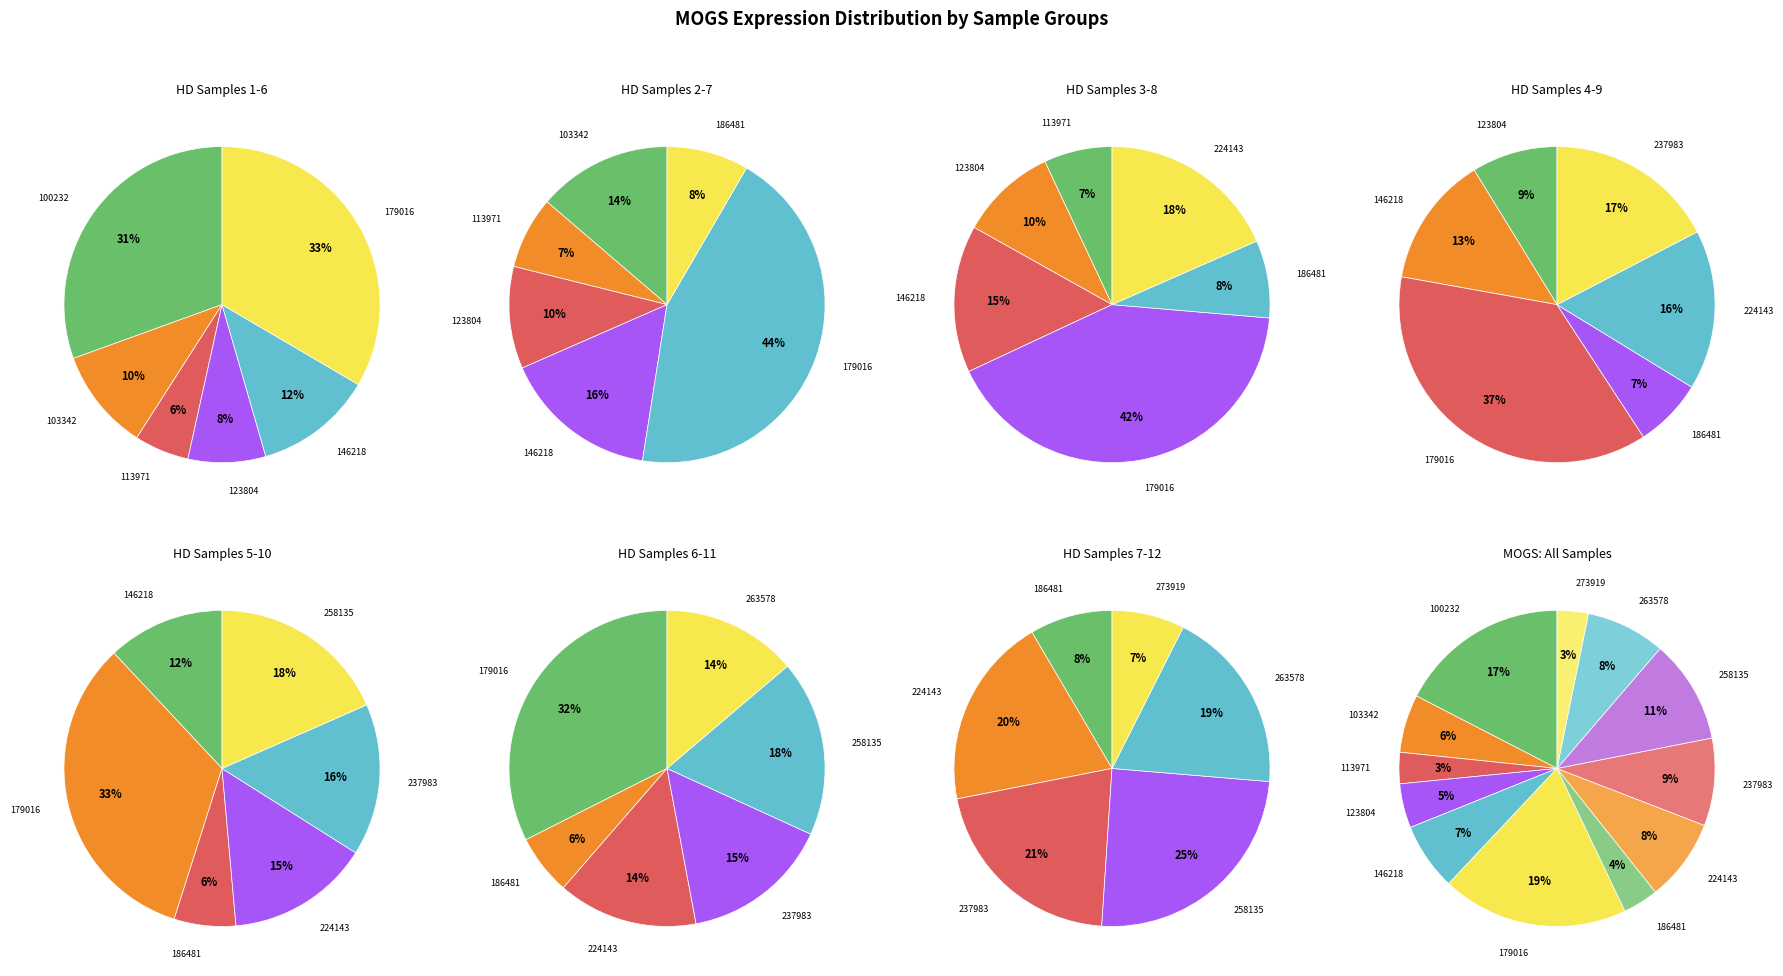

Rank the categories by value from lowest to highest.

273919, 113971, 186481, 123804, 103342, 146218, 263578, 224143, 237983, 258135, 100232, 179016